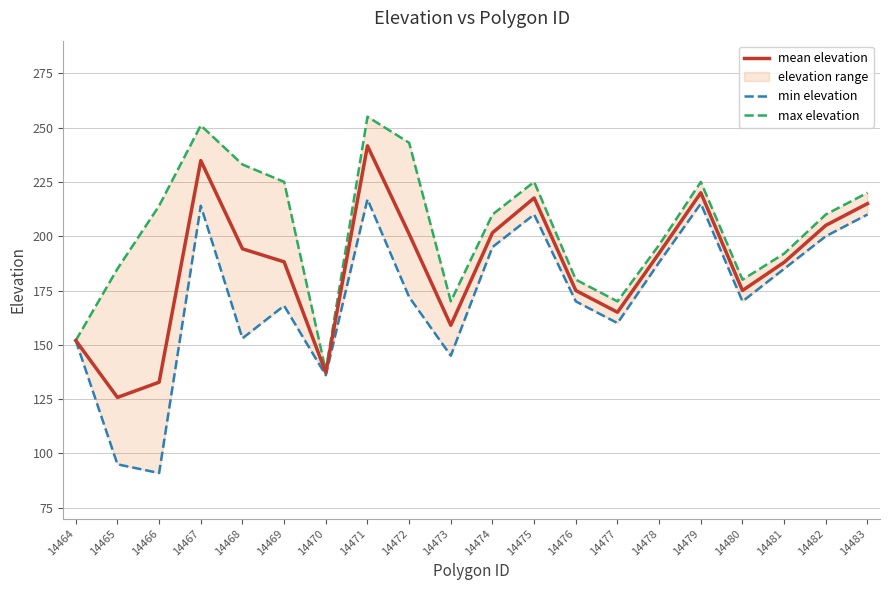

True or false: max elevation and min elevation cross at least once.

False